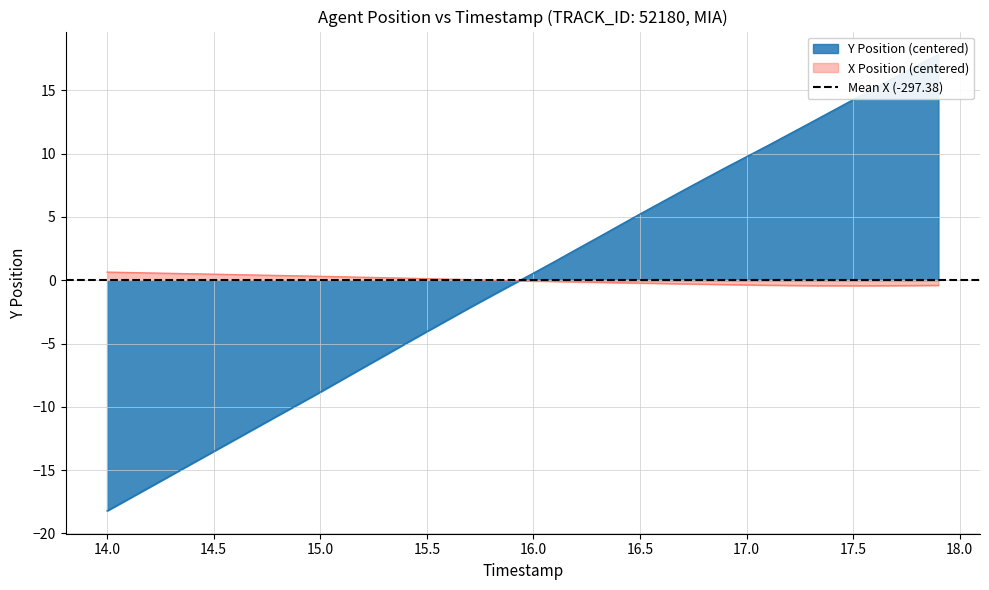

The value of TIMESTAMP at 14.7 is -11.6. True or false?

True